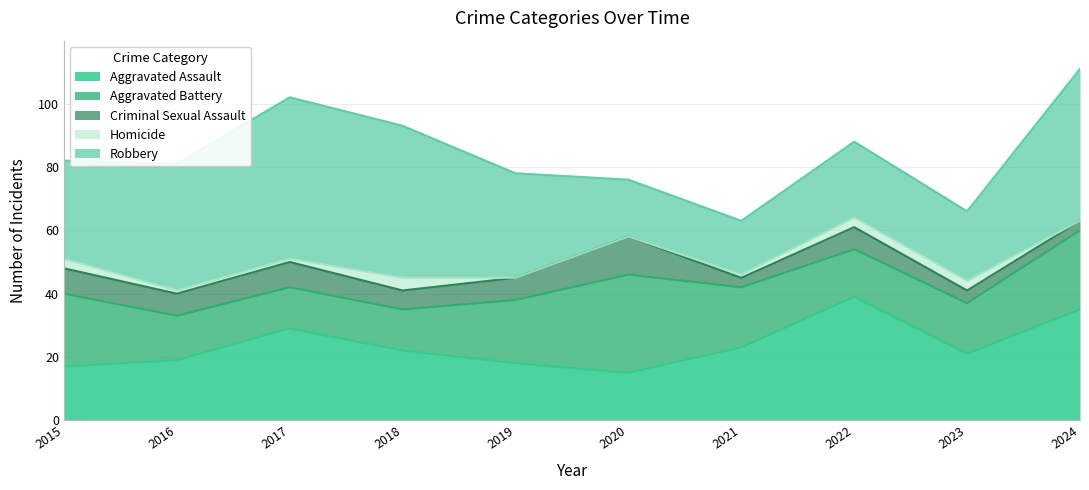

True or false: Homicide and Criminal Sexual Assault cross at least once.

False